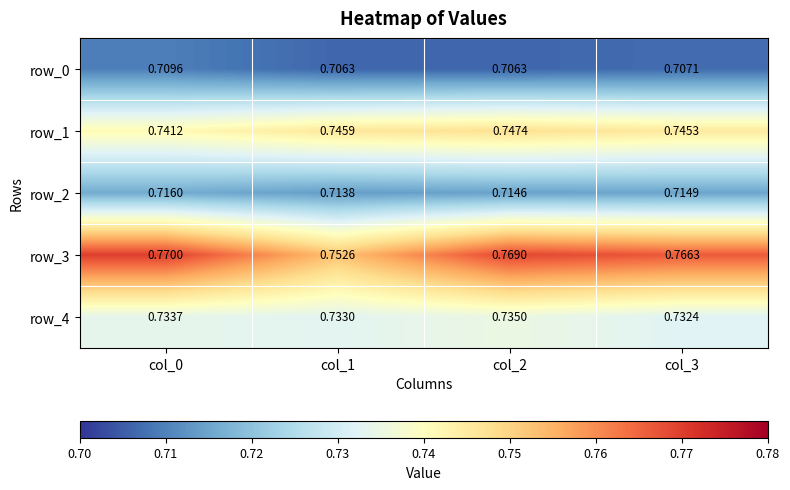

Which series has the largest range (max minus min)?

row_3